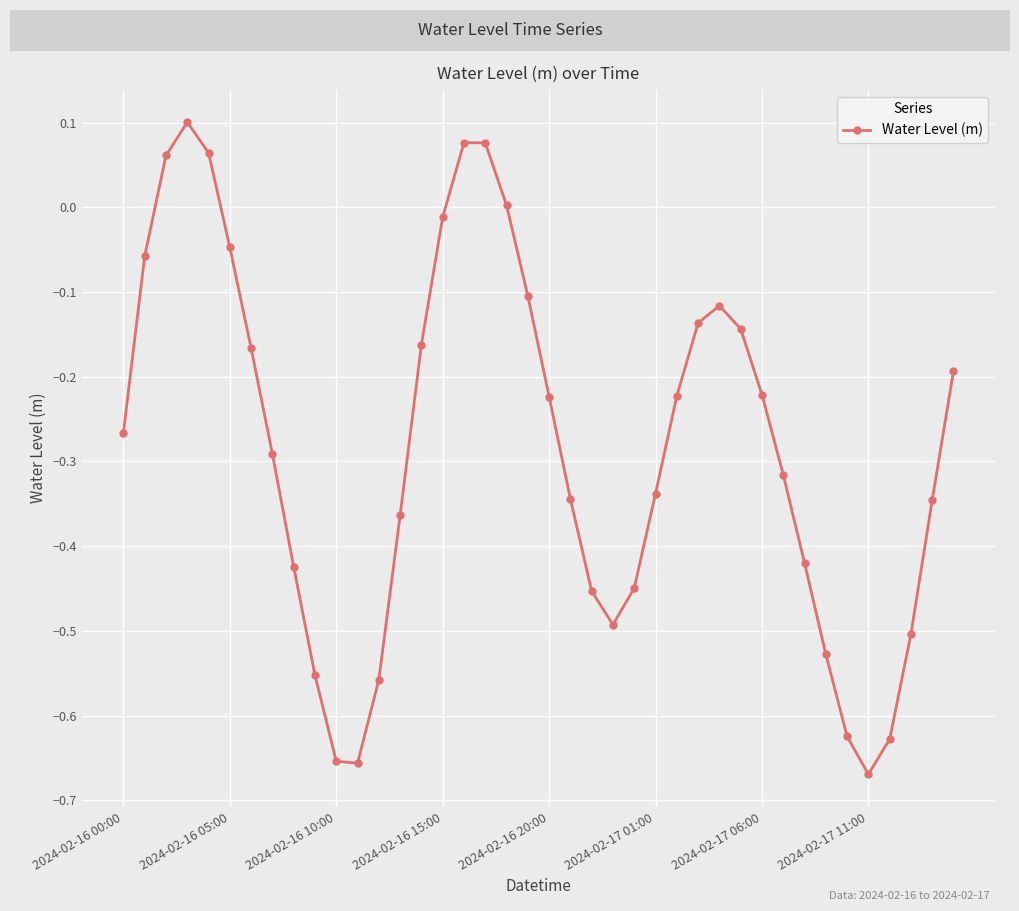

How many interior local peaks (higher than both neighbors) does the data have?

3